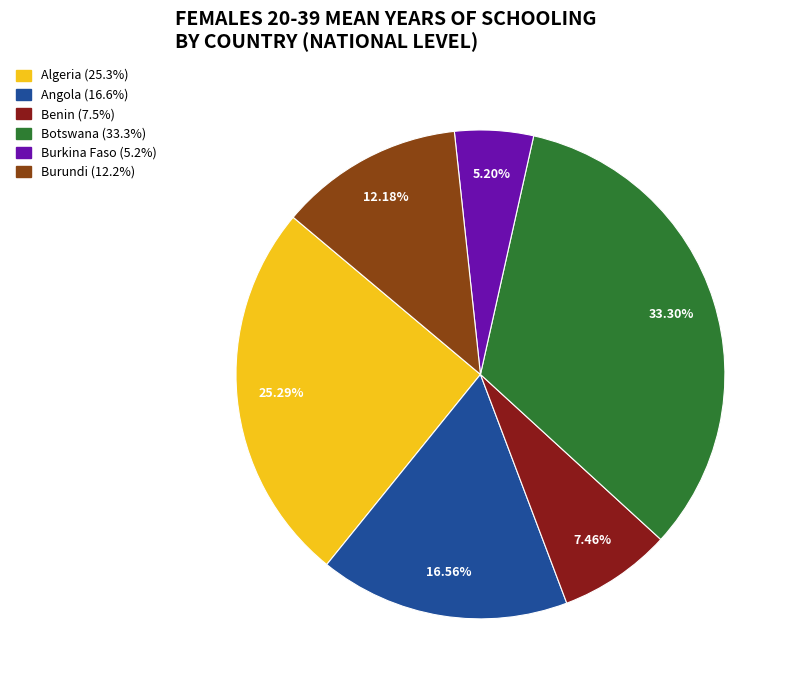

Is it true that Algeria is 14% of the pie?

False